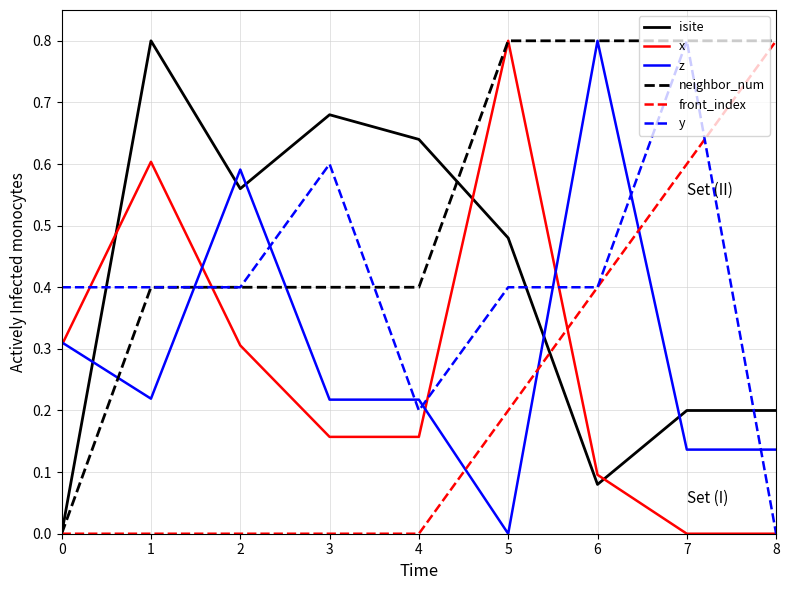

What is the maximum value shown in the chart?

0.8